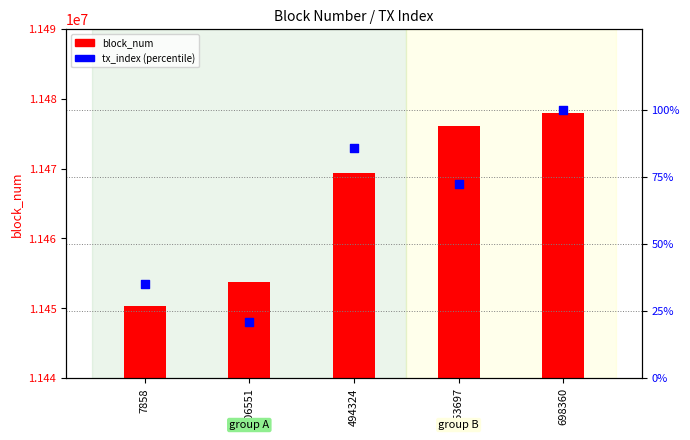

At which category is the sum across all series the highest?

698360